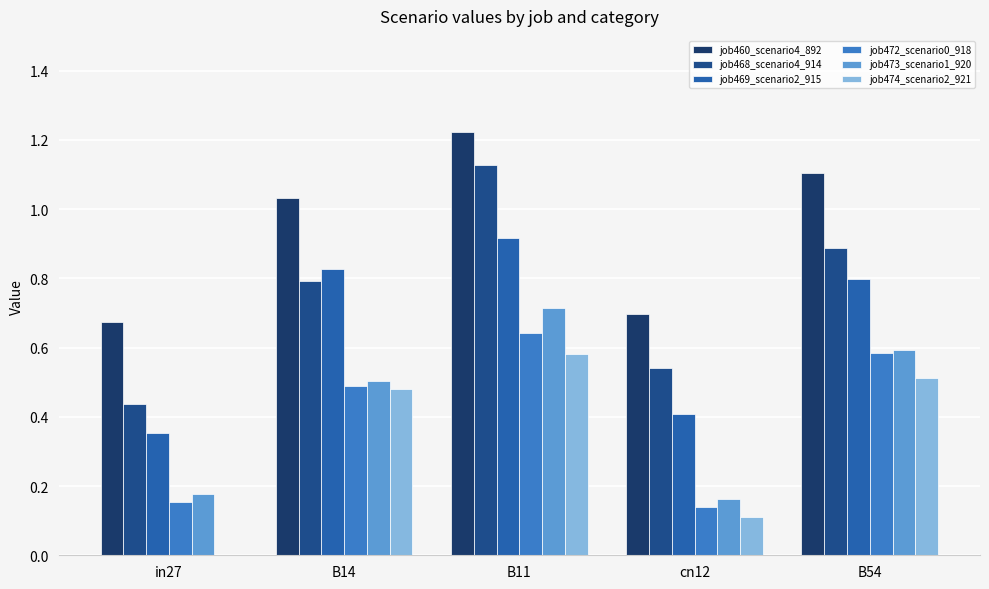

How many job468_scenario4_914 values are between 0 and 1?

4